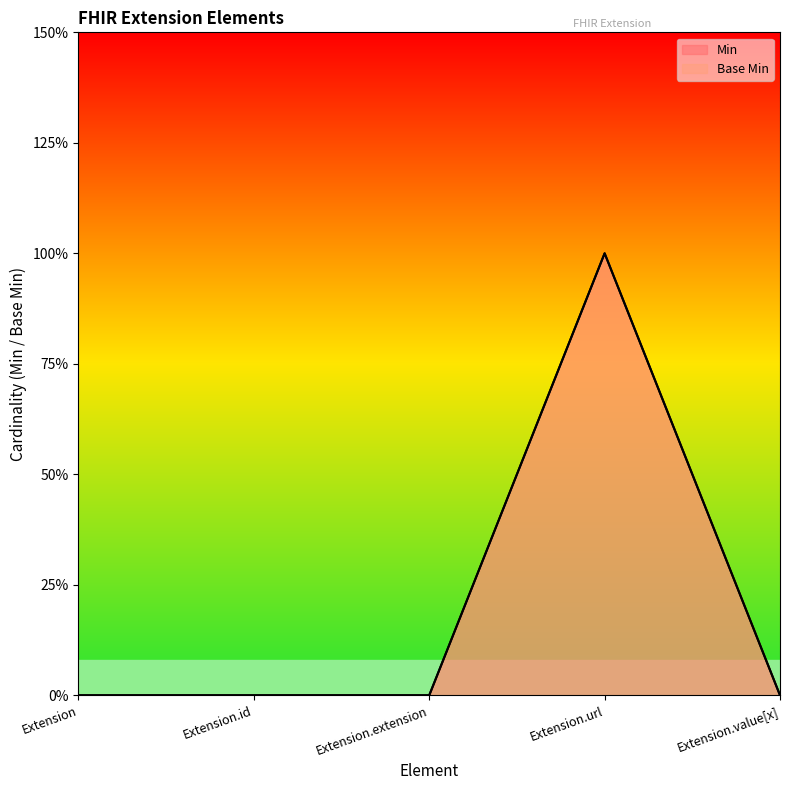

At which label does Base Min reach its peak?

Extension.url